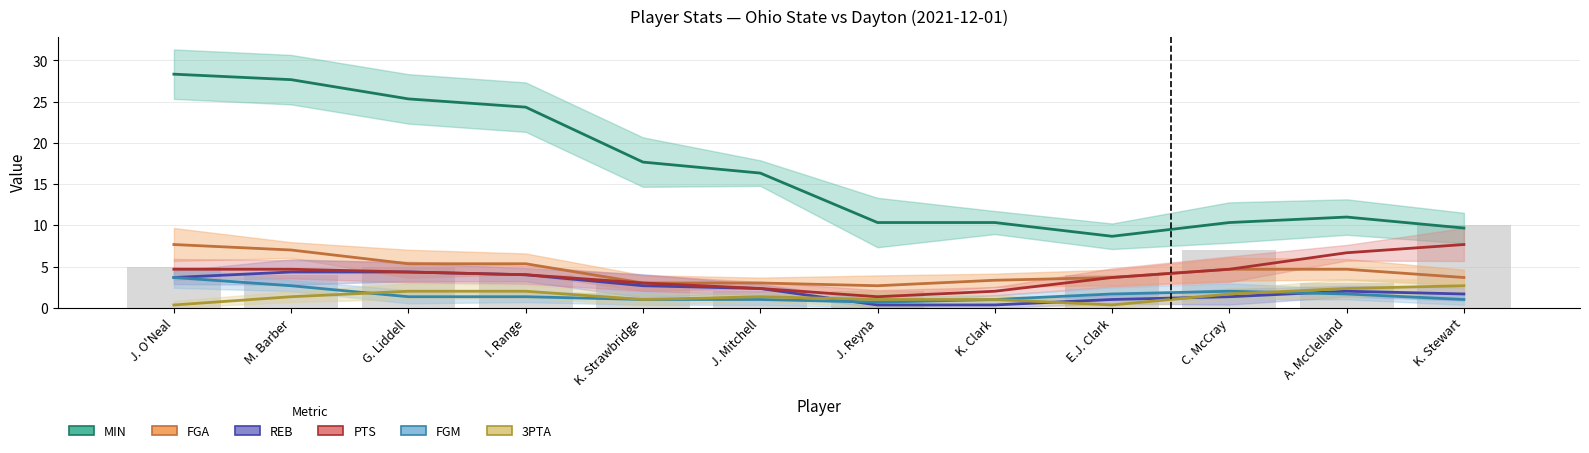

What is the spread (max minus min) of values at J. O'Neal?

28.0